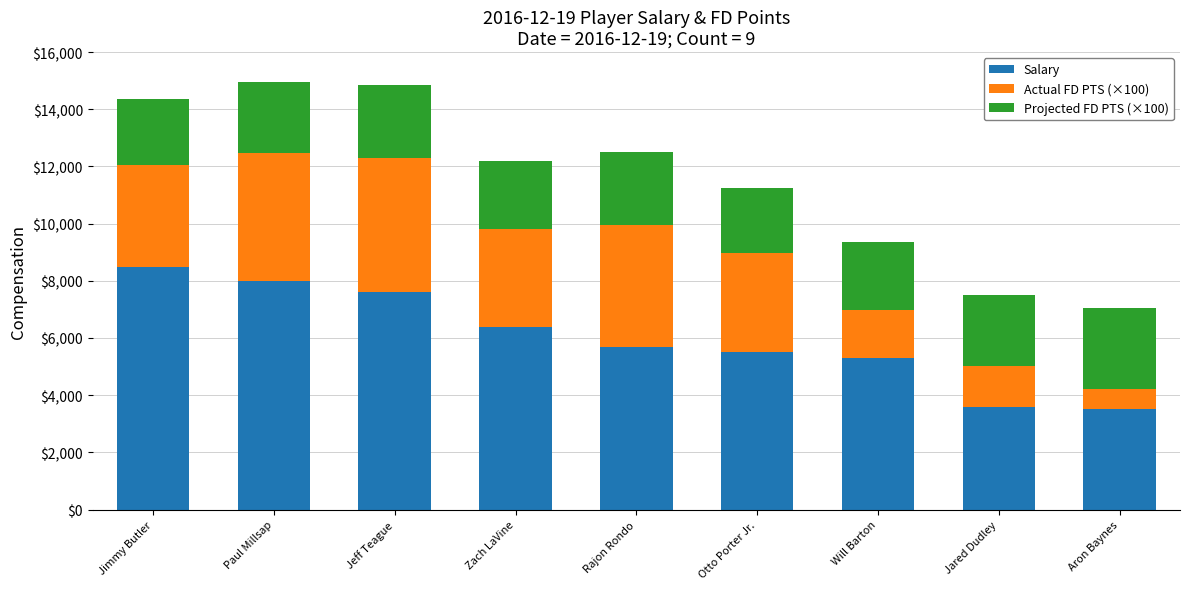

At which label is Salary closest to 6000?

Rajon Rondo